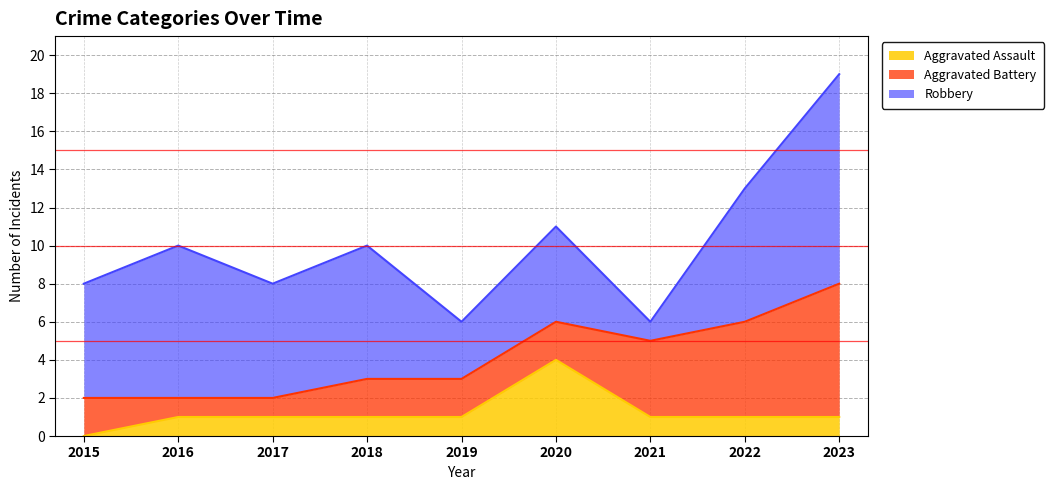

At how many categories does at least one series exceed 1?

9